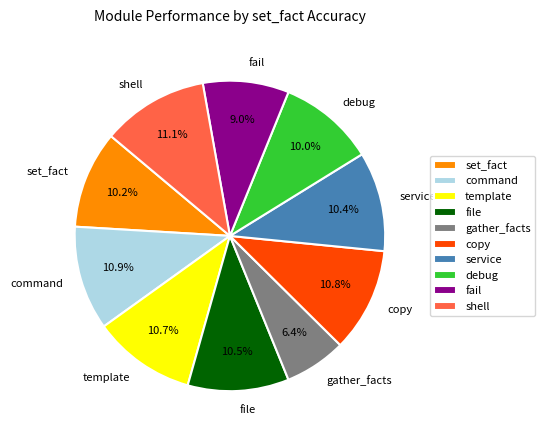

Is it true that template is 11% of the pie?

True